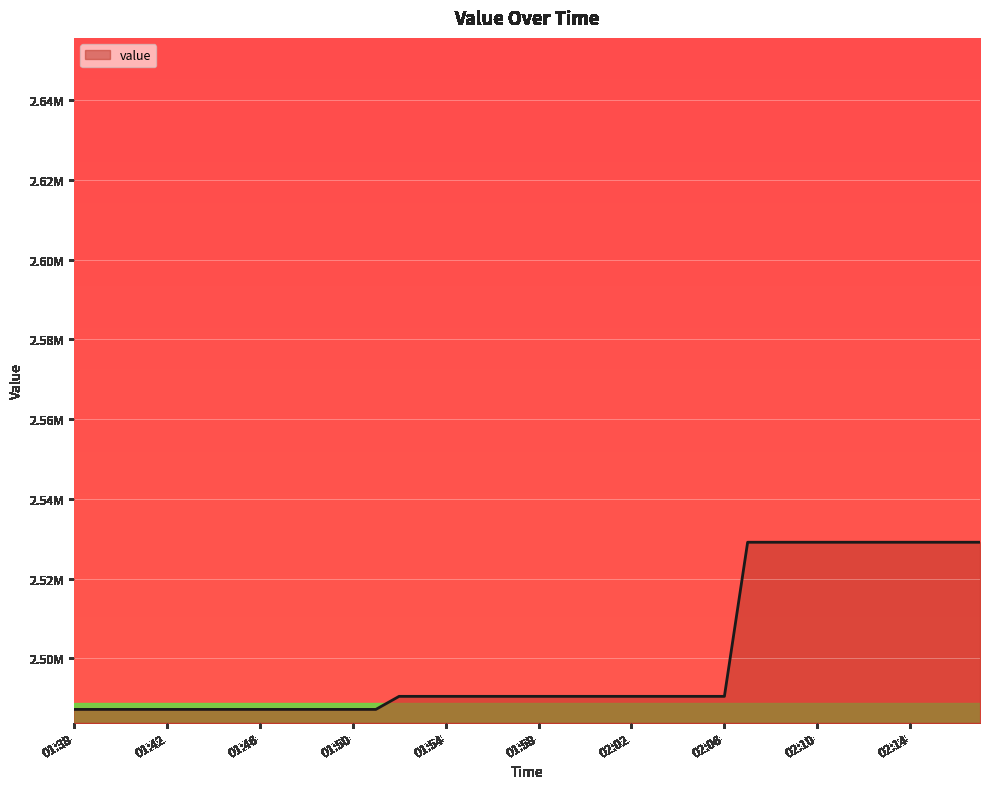

Is this an area chart (filled region under the line)?

Yes